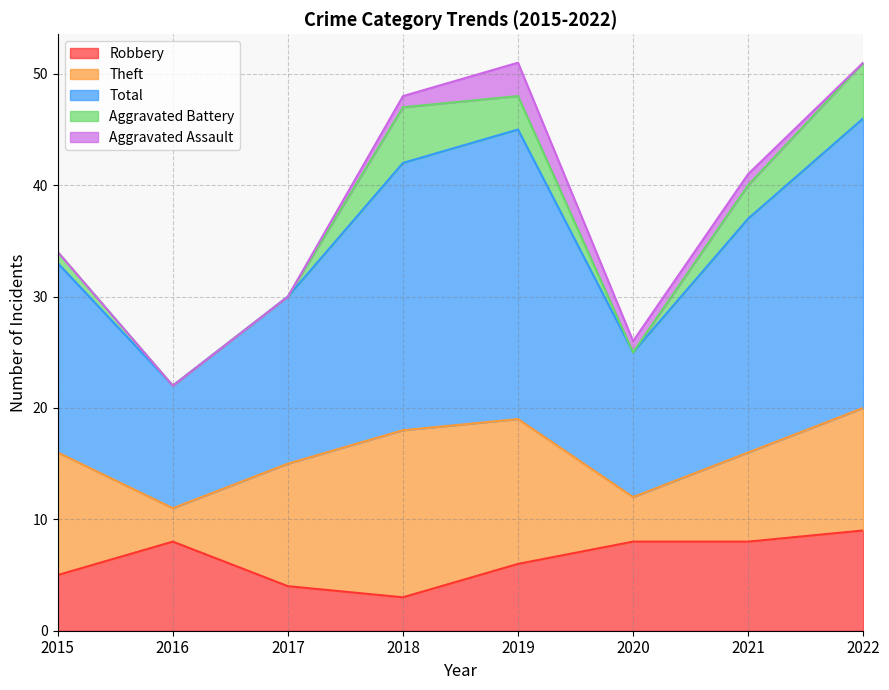

Which series changed the most between 2018 and 2021?

Theft